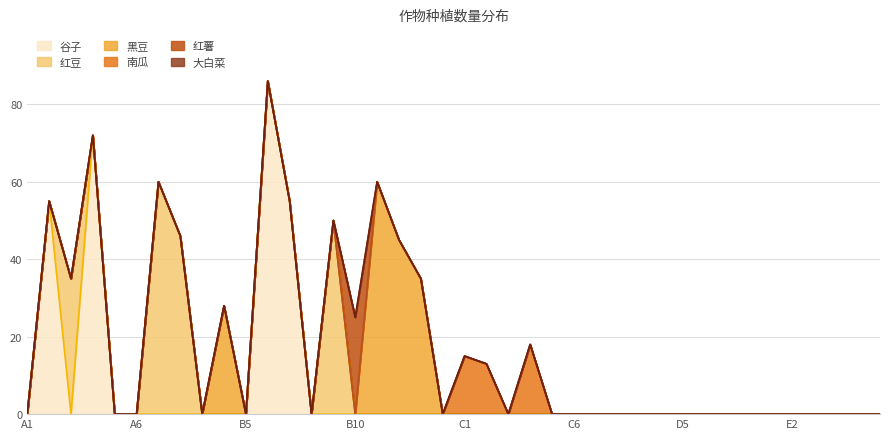

Reading left to right, transcribe all the data shown in this chart.

南瓜: 0	0	0	0	0	0	0	0	0	0	0	0	0	0	0	0	0	0	0	0	15	13	0	18	0	0	0	0	0	0	0	0	0	0	0	0	0	0	0	0
黑豆: 0	0	0	0	0	0	0	0	0	28	0	0	0	0	0	0	60	45	35	0	0	0	0	0	0	0	0	0	0	0	0	0	0	0	0	0	0	0	0	0
红豆: 0	0	35	0	0	0	60	46	0	0	0	0	0	0	50	0	0	0	0	0	0	0	0	0	0	0	0	0	0	0	0	0	0	0	0	0	0	0	0	0
谷子: 0	55	0	72	0	0	0	0	0	0	0	86	55	0	0	0	0	0	0	0	0	0	0	0	0	0	0	0	0	0	0	0	0	0	0	0	0	0	0	0
红薯: 0	0	0	0	0	0	0	0	0	0	0	0	0	0	0	25	0	0	0	0	0	0	0	0	0	0	0	0	0	0	0	0	0	0	0	0	0	0	0	0
大白菜: 0	0	0	0	0	0	0	0	0	0	0	0	0	0	0	0	0	0	0	0	0	0	0	0	0	0	0	0	0	0	0	0	0	0	0	0	0	0	0	0